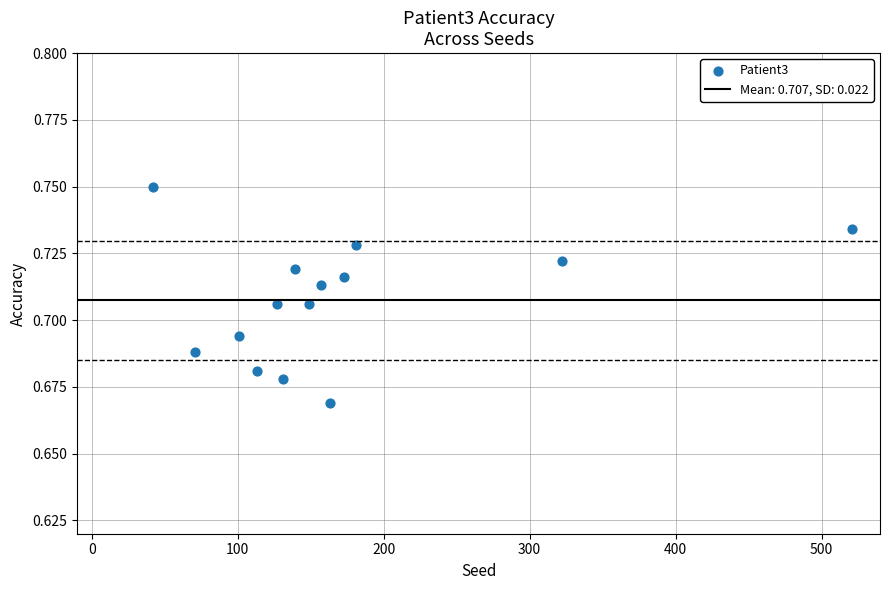

What is the range of X values (max minus min)?

479.0